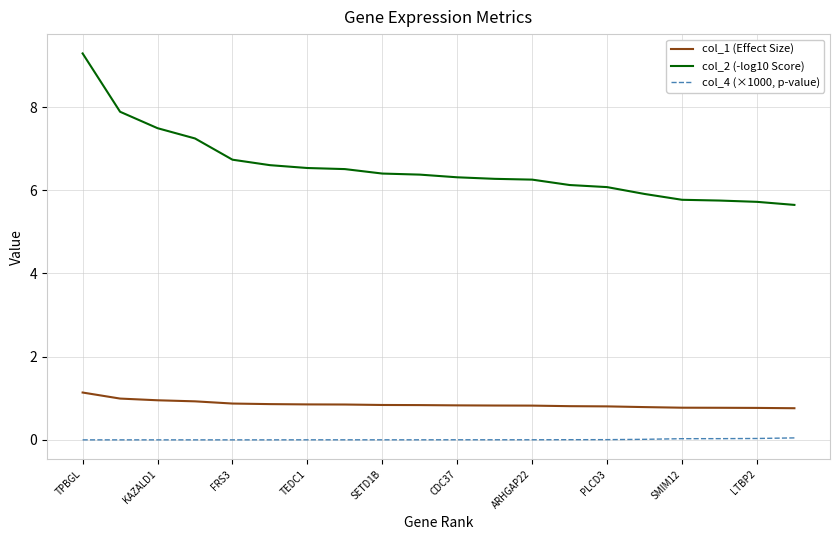

Which series has the widest spread of values?

col_2 (-log10 Score)